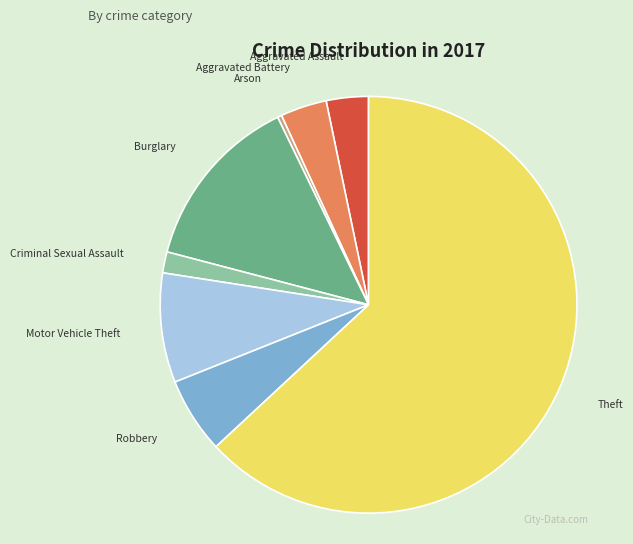

Which category has the biggest portion of the pie?

Theft